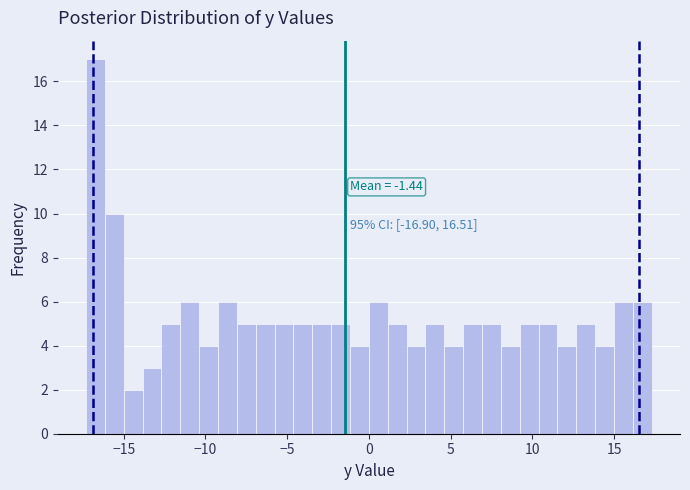

Read against the x-axis, roughly where is the centre of the tallest bar?

-16.5